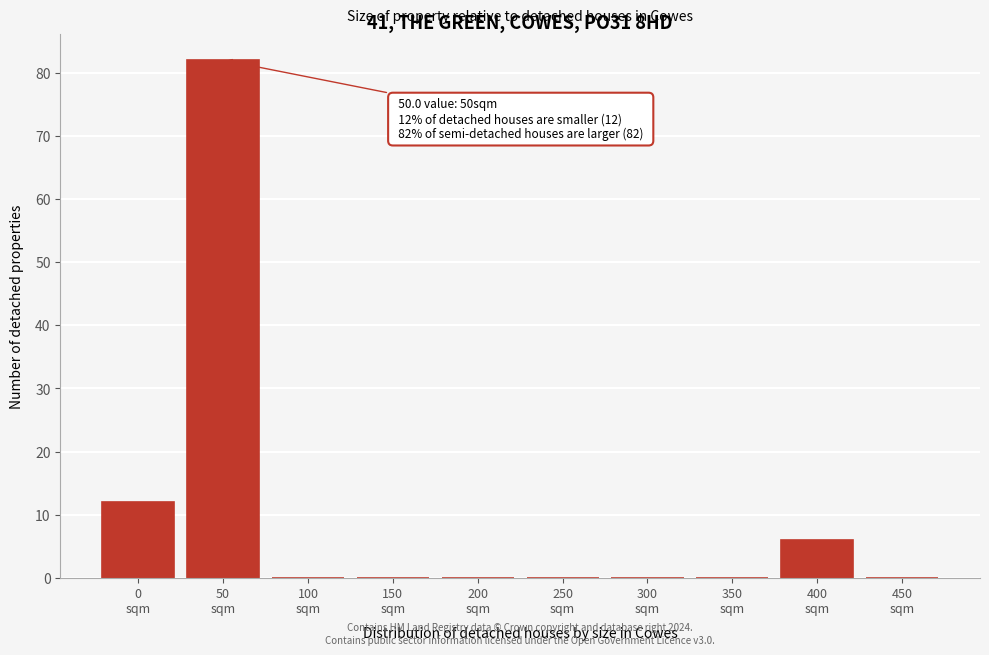

What is the maximum value shown in the chart?

82